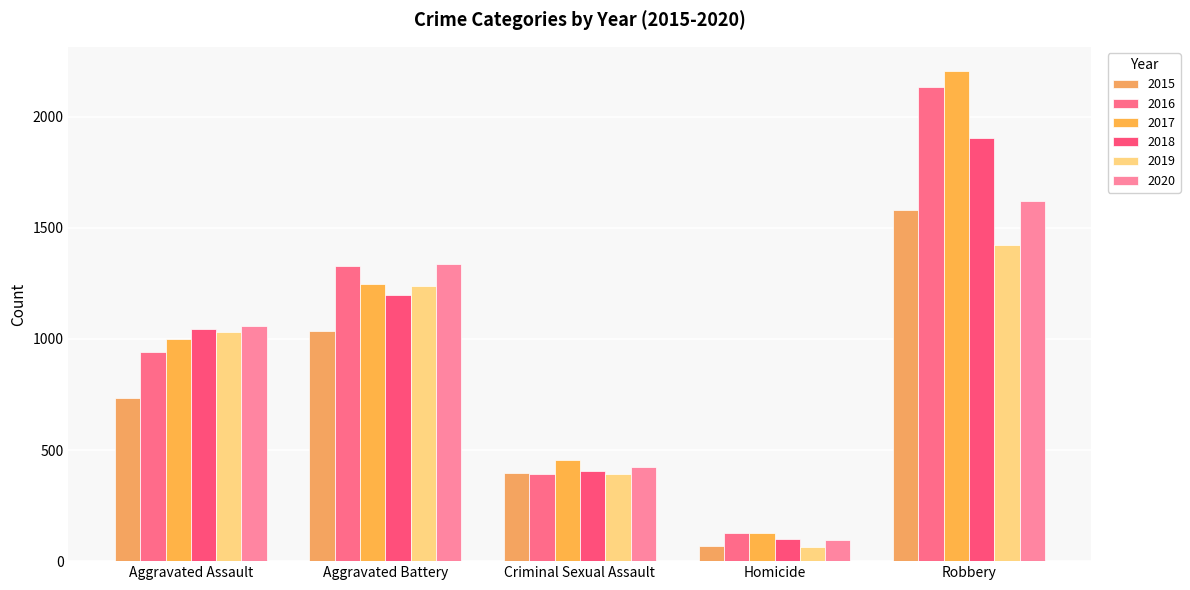

At which category is the sum across all series the highest?

Robbery